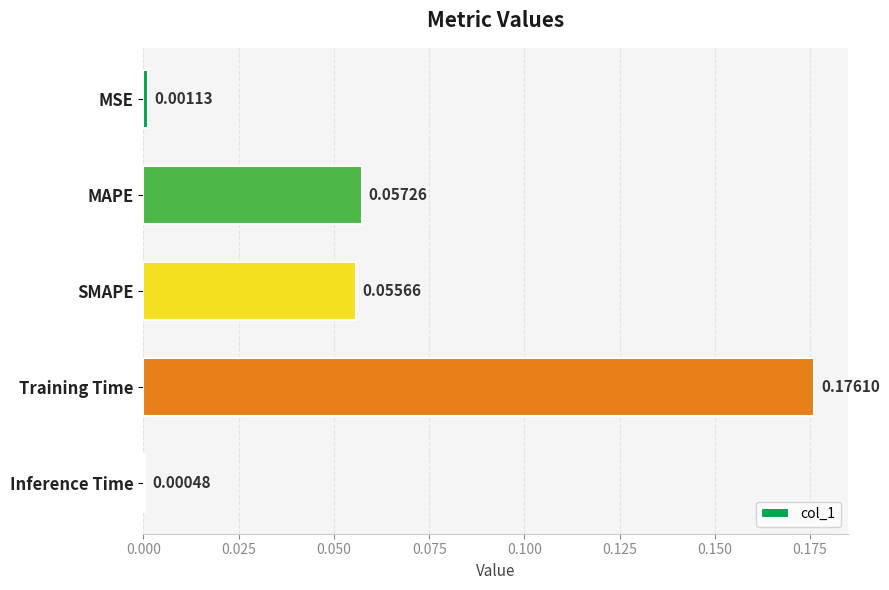

How many distinct data groups are displayed?

1